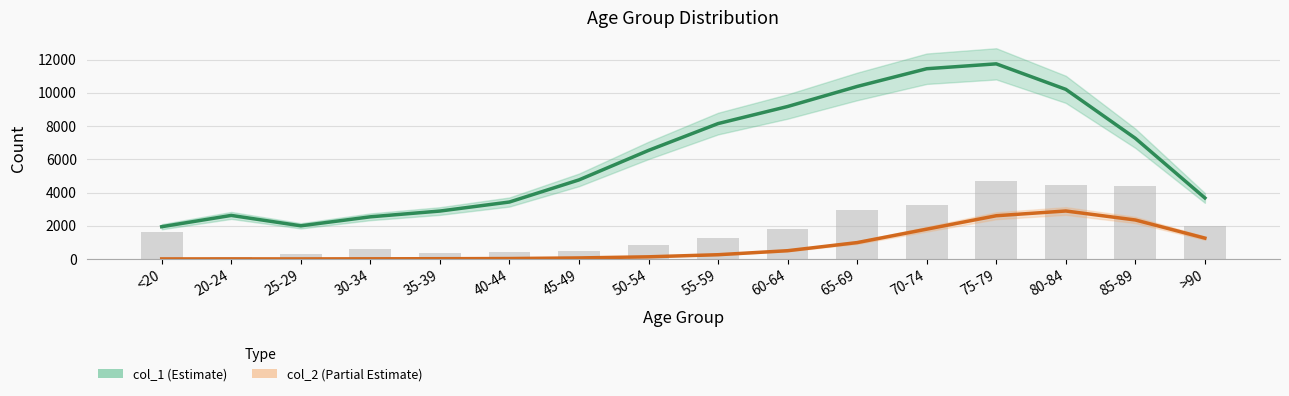

Is the value of col_2 (Partial Estimate) at 20-24 greater than the value of col_1 (Estimate) at 50-54?

No